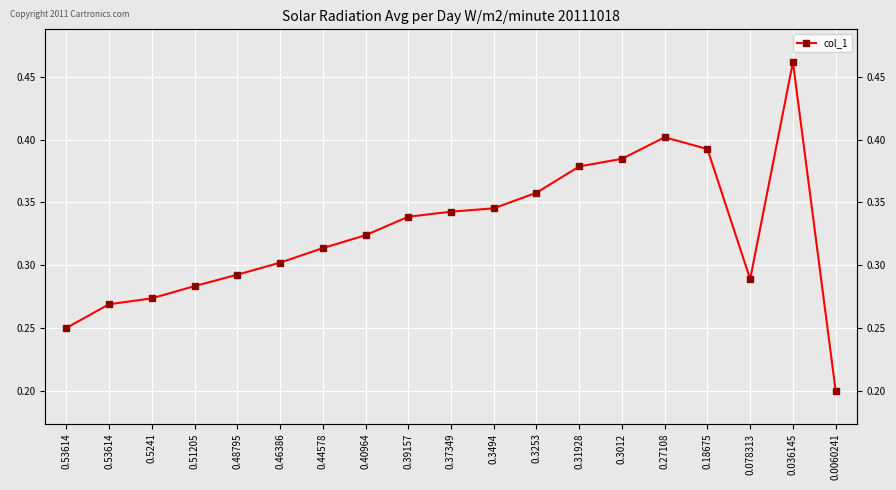

Which has a higher value, 0.18675 or 0.37349?

0.18675